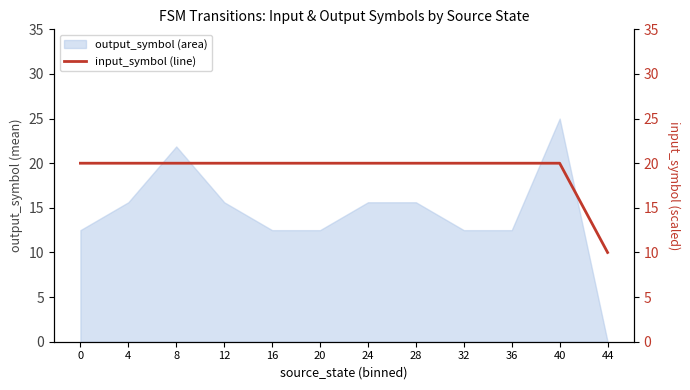

The chart shows a value of 6 at 4. True or false?

False